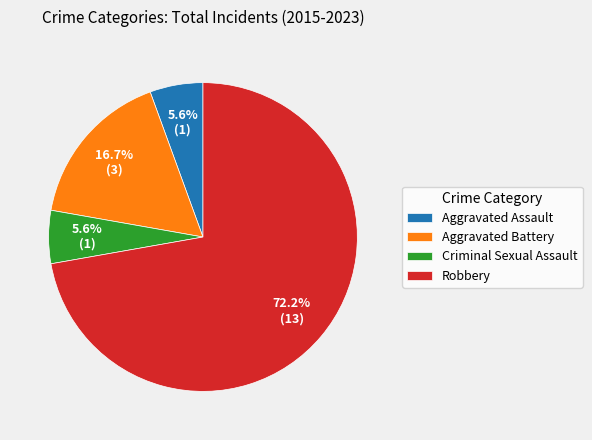

Between Robbery and Aggravated Assault, which is larger?

Robbery